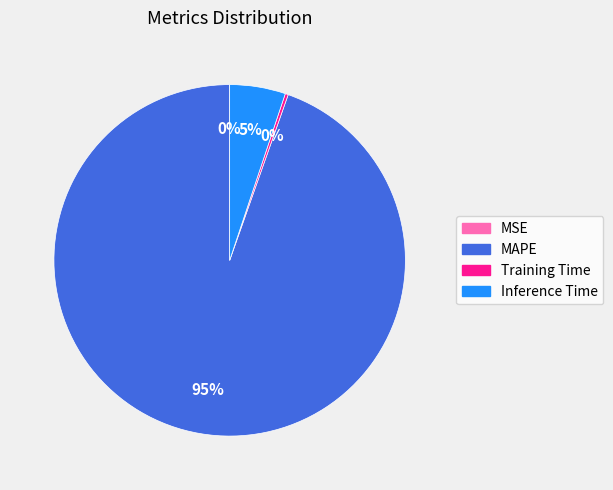

Is there a majority slice in this chart?

Yes